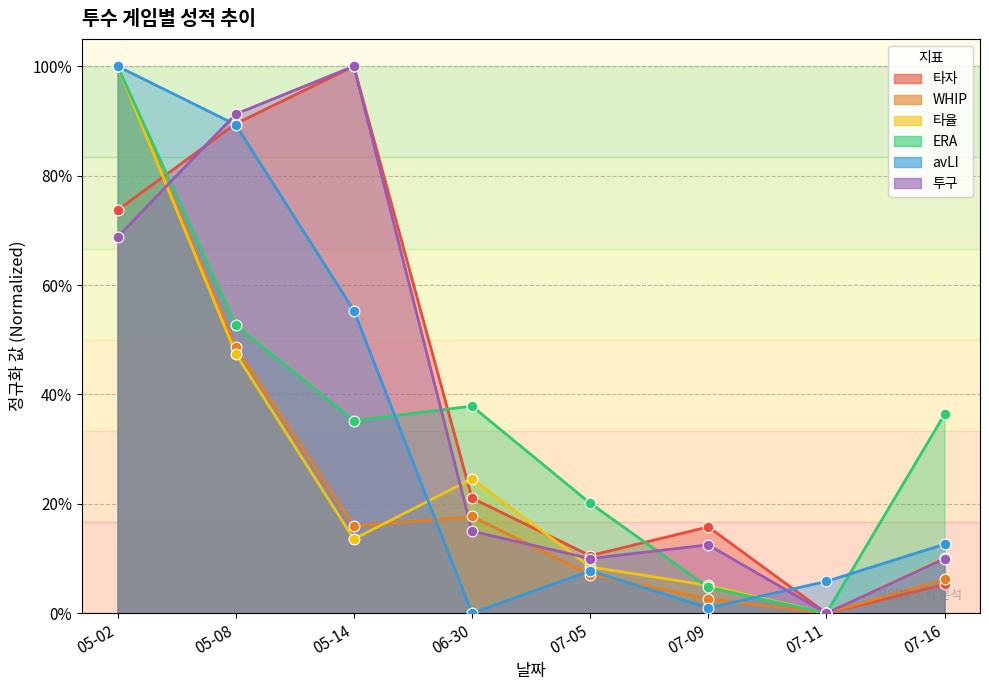

At which category is the sum across all series the highest?

05-02